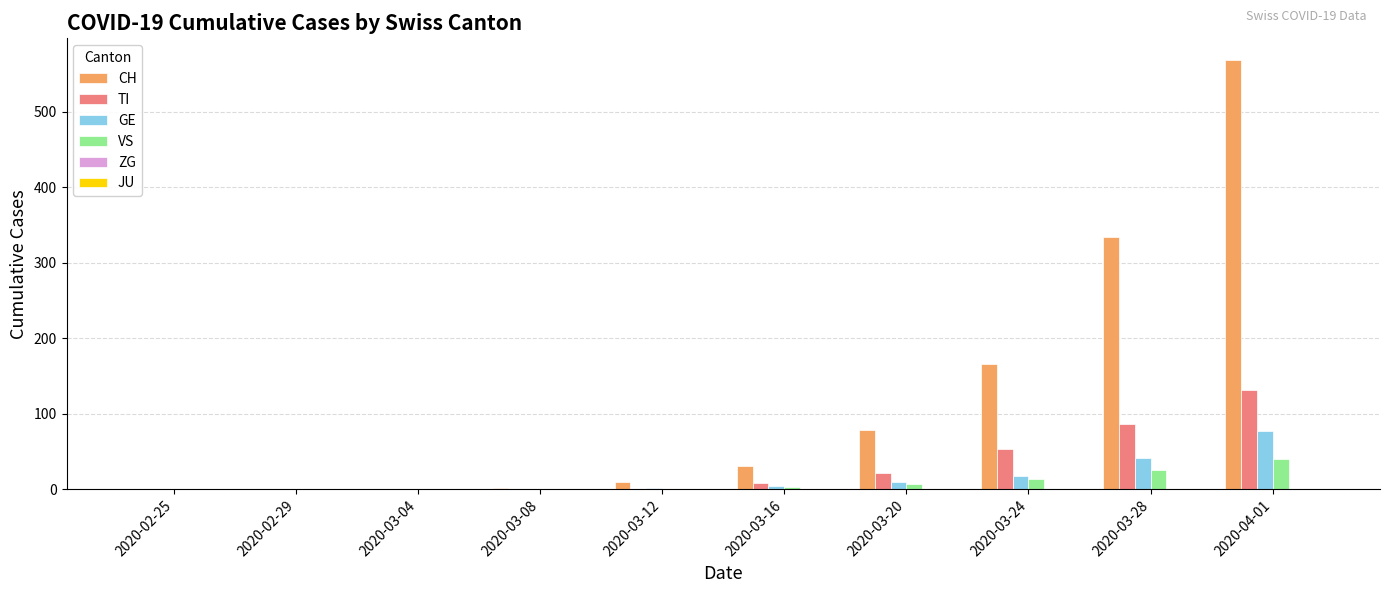

True or false: CH has a value of 79 at 2020-03-20.

True